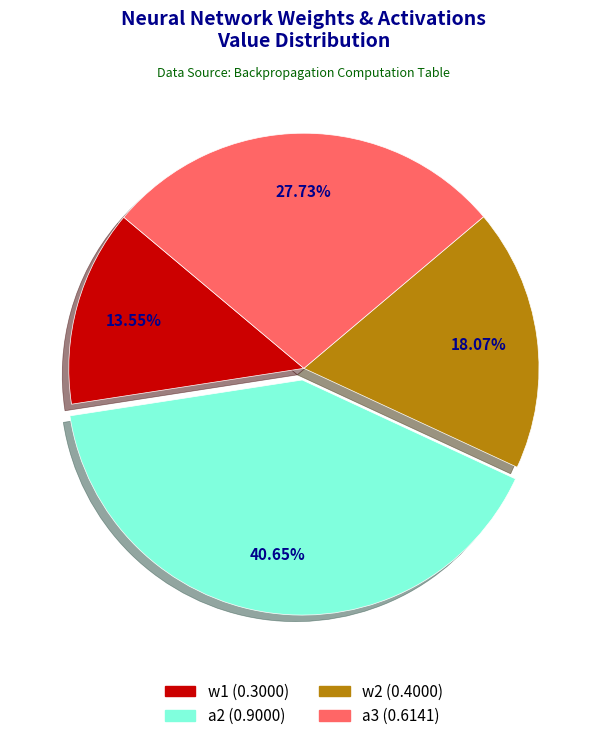

How many segments does this pie chart have?

4